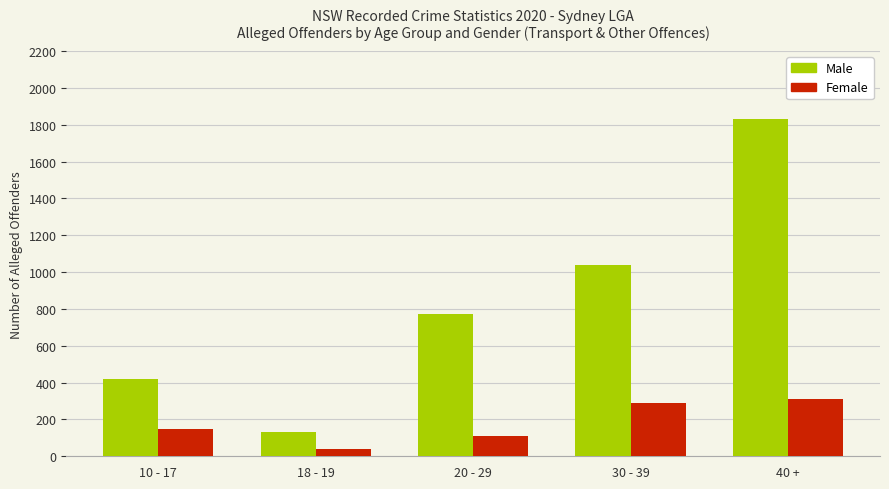

What value does the Female series have at 20 - 29?

109